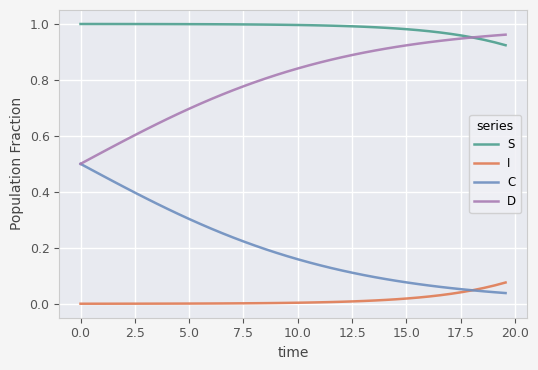

True or false: C and S cross at least once.

False